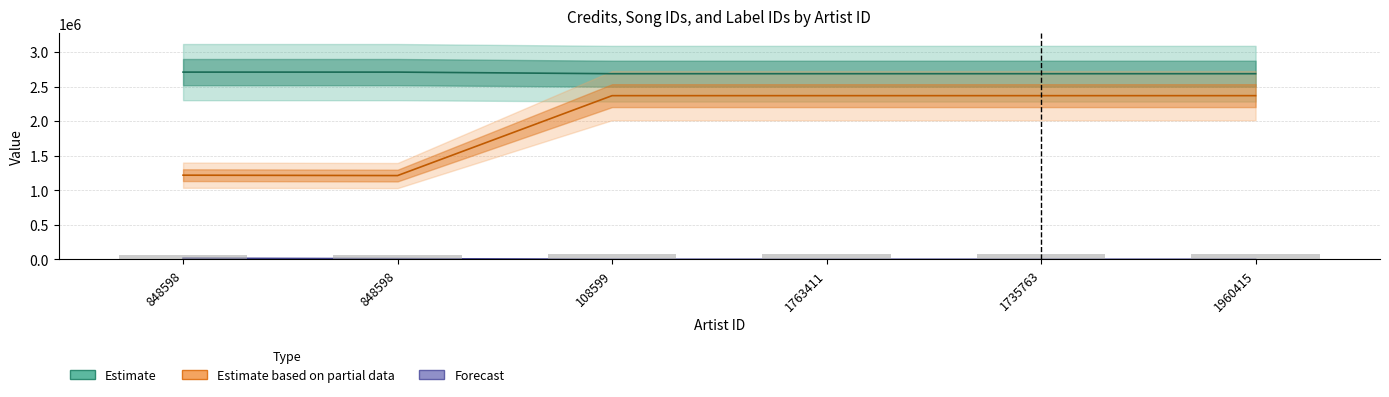

How many bars are there in each group?

3